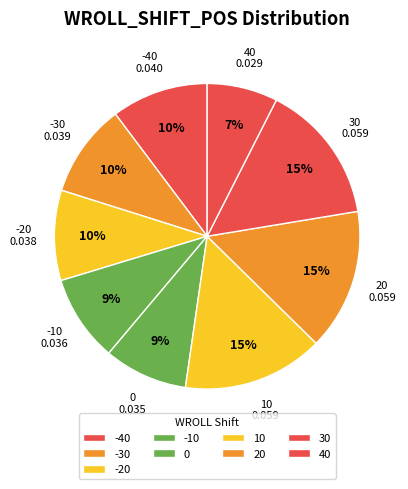

Count the number of slices in the pie.

9